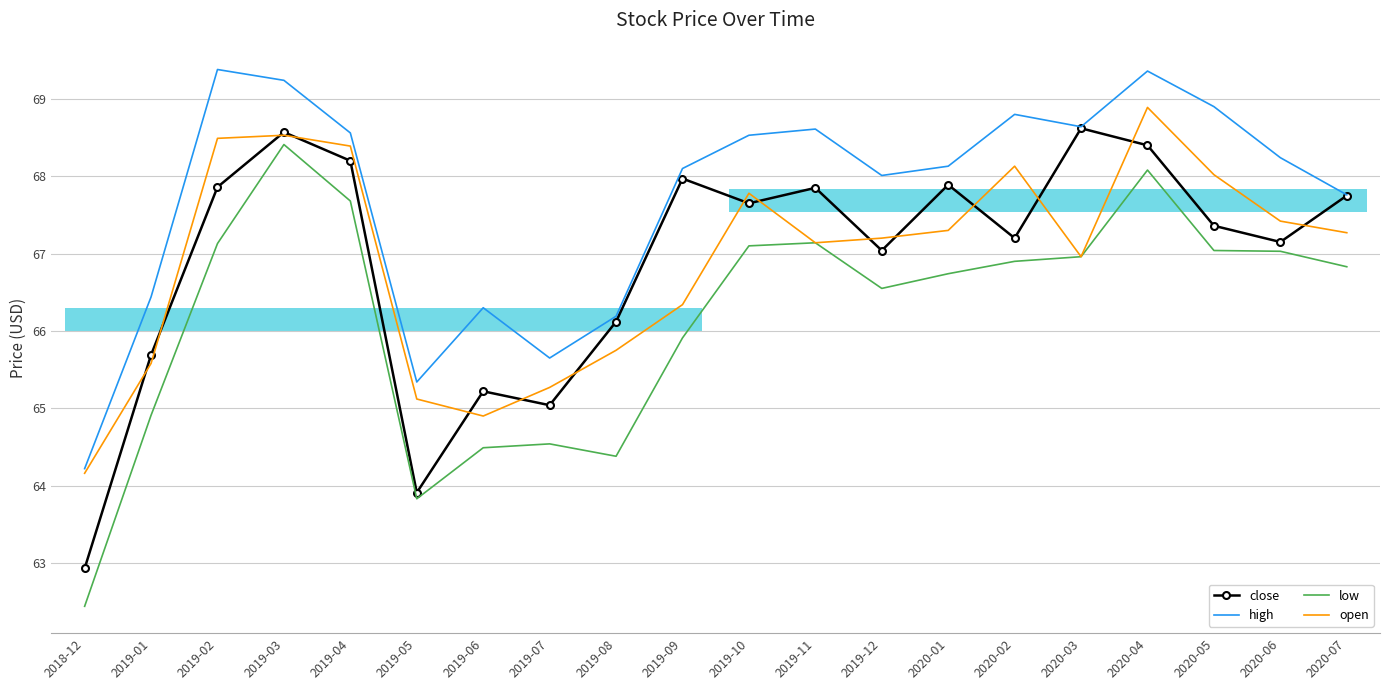

At 2020-07, list the series in order from largest to smallest.

high, close, open, low